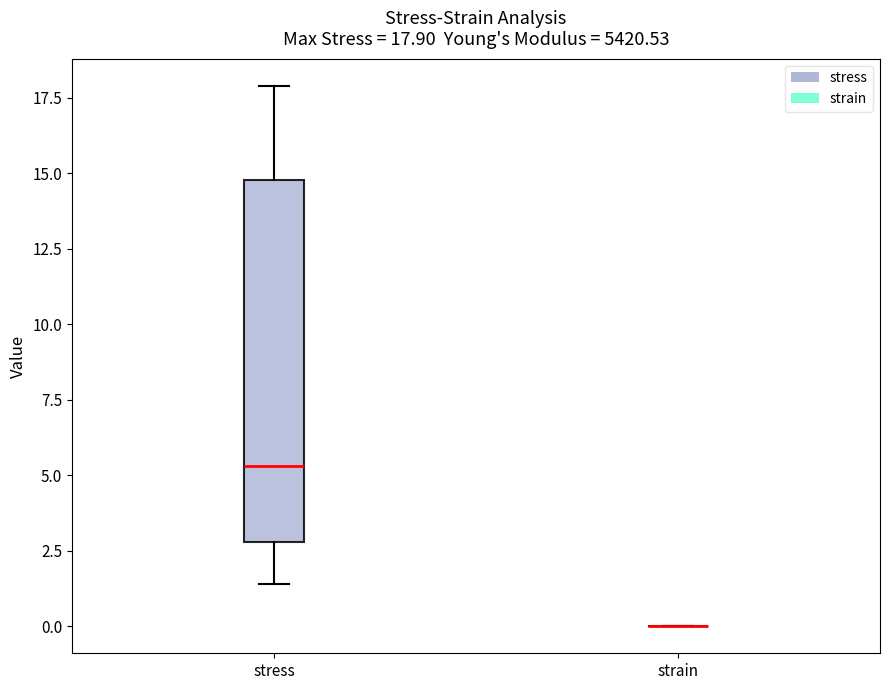

Comparing the boxes themselves (not the whiskers), which one is the tallest?

stress